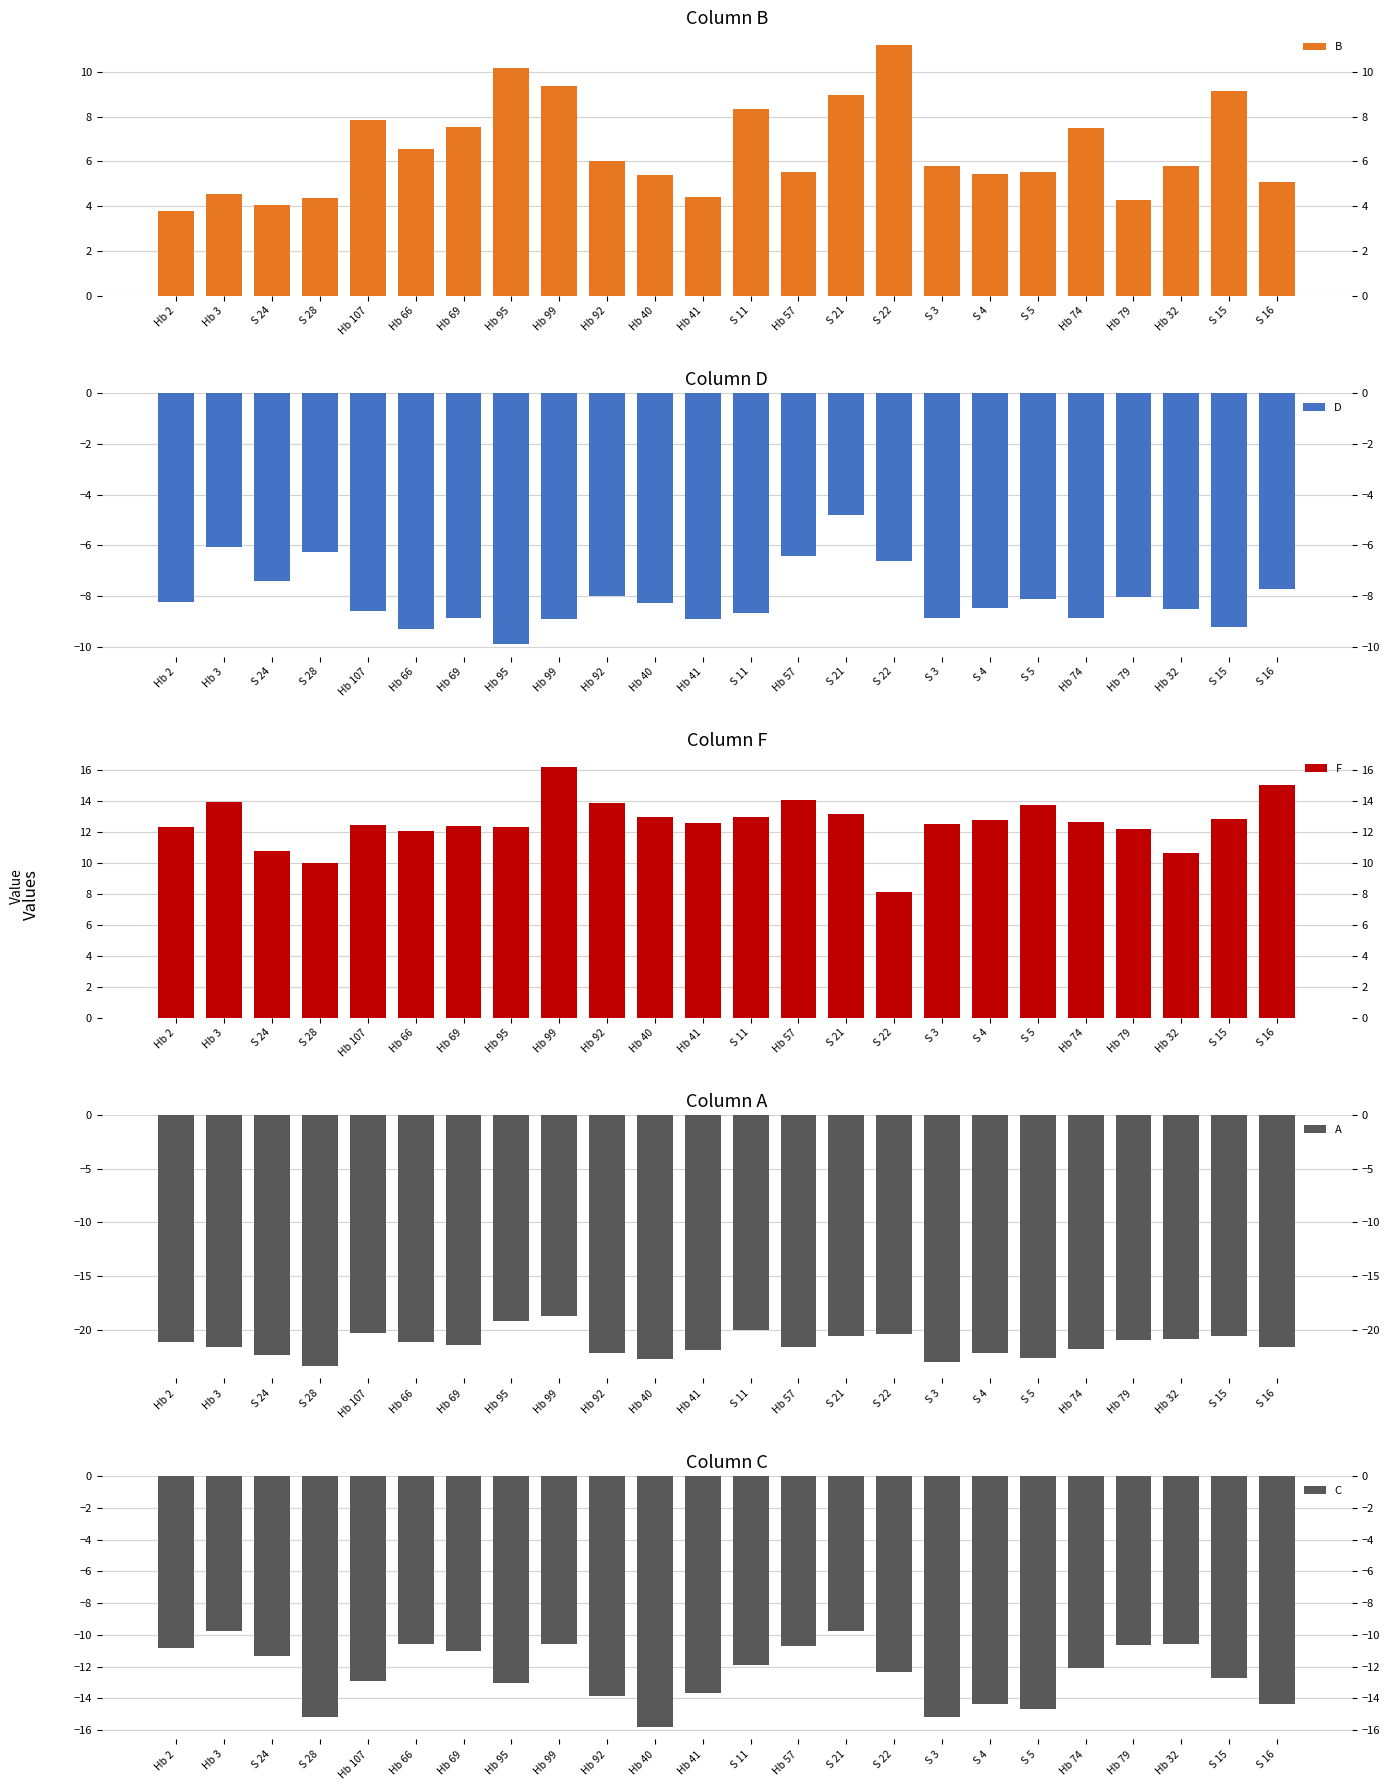

Is it true that C equals -6.3 at S 15?

False